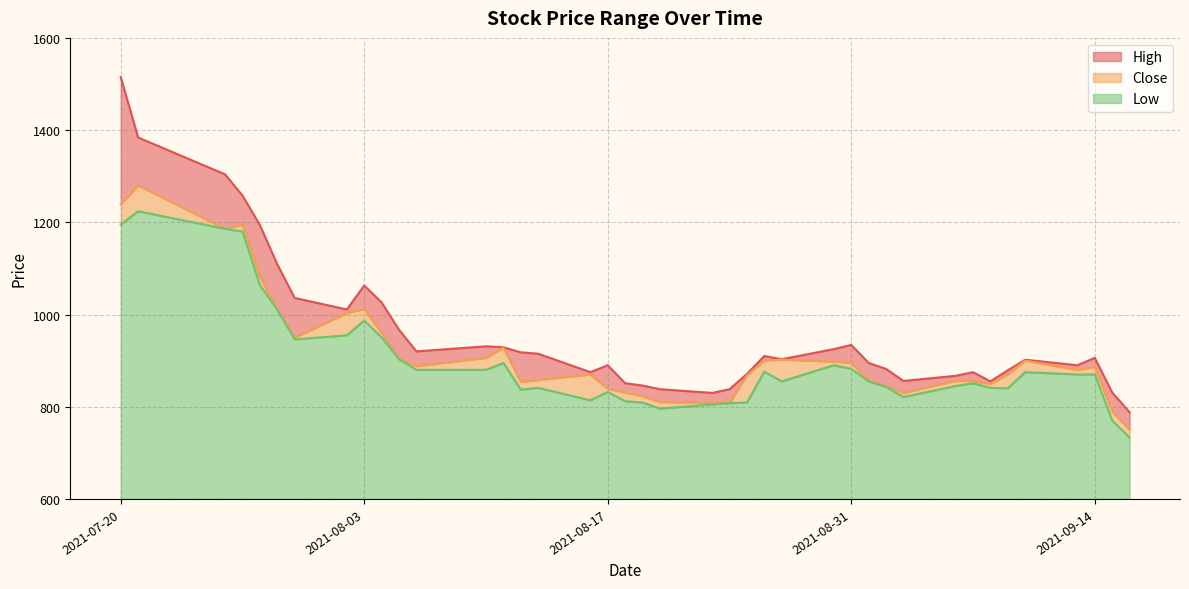

Which has a higher value, 2021-08-12 or 2021-07-28?

2021-07-28